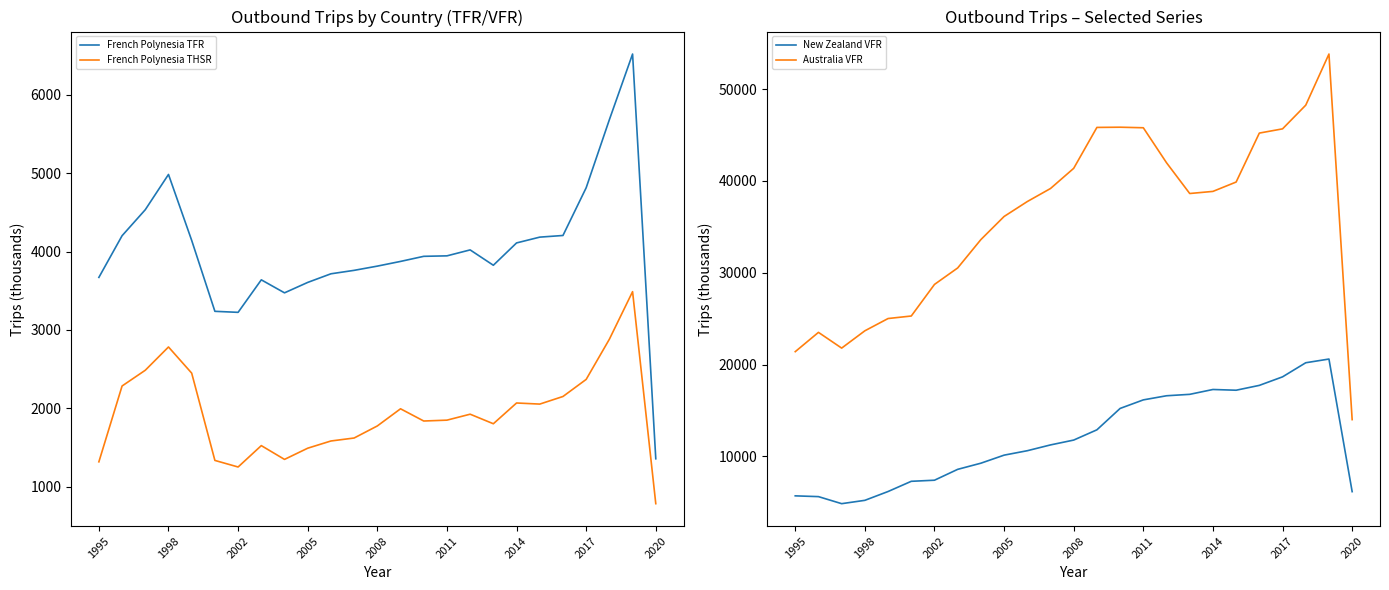

Which series has the largest total across all categories?

Australia VFR